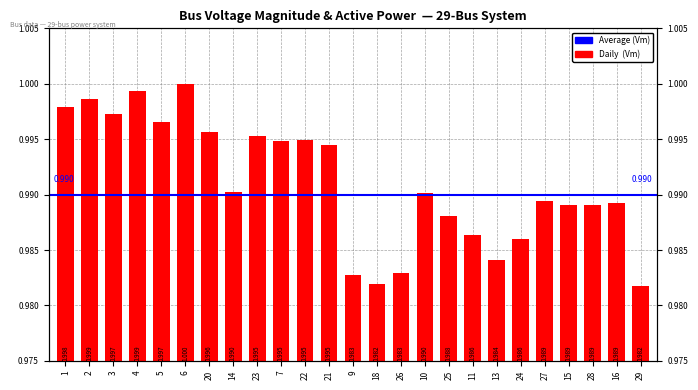

Which label corresponds to the smallest value in the chart?

29